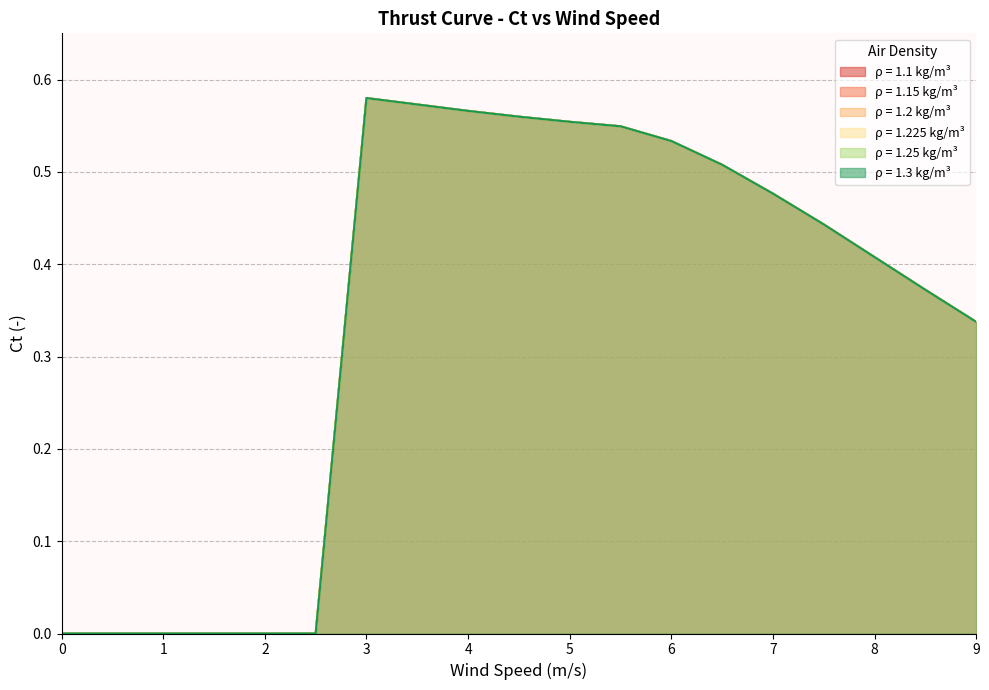

What is the label of the 17th point from the right?

1